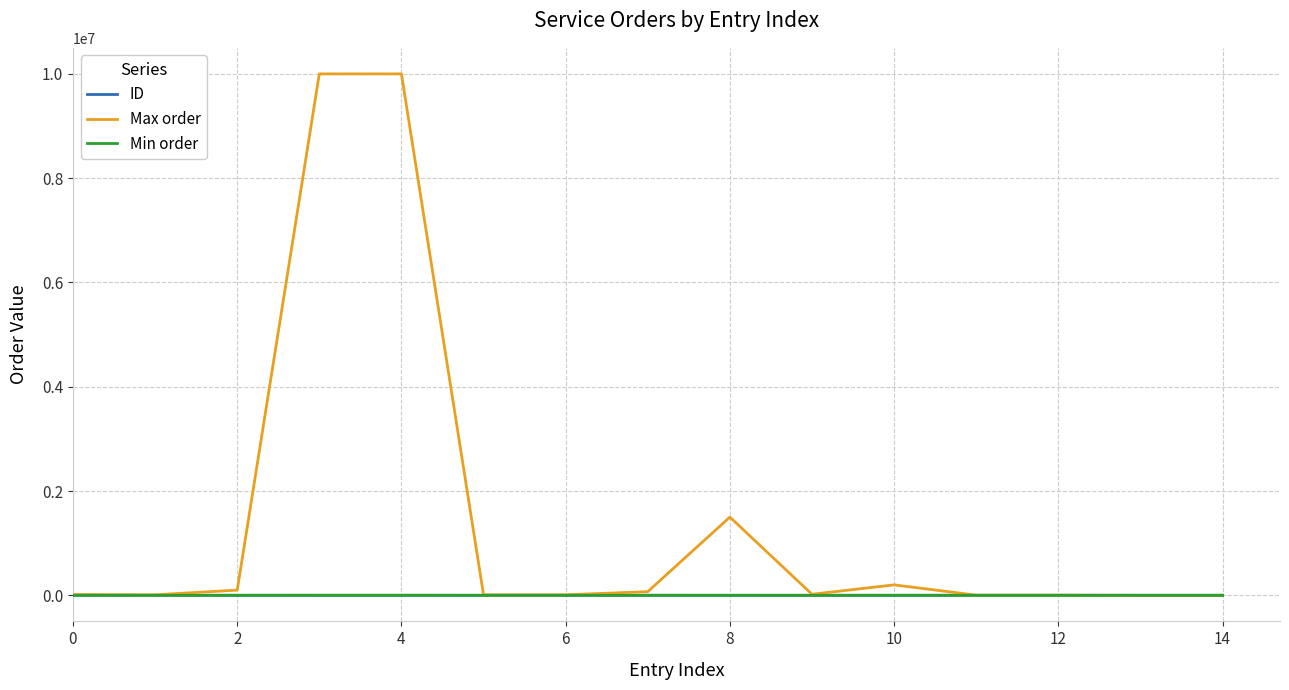

What is the maximum value shown in the chart?

10000000